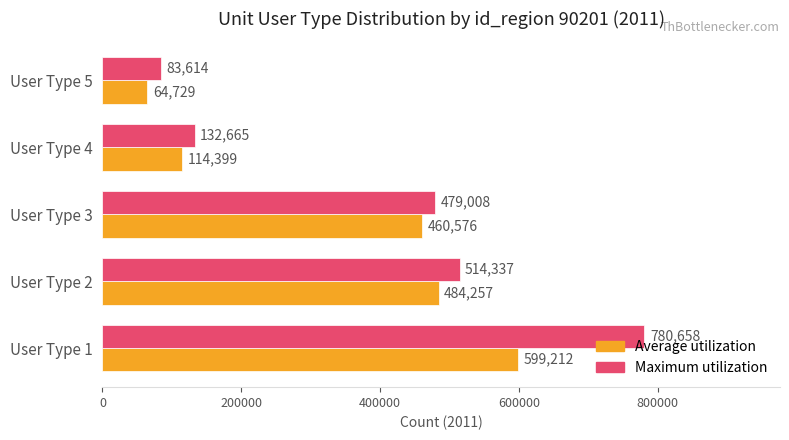

Is the value of Average utilization at User Type 1 greater than the value of Maximum utilization at User Type 4?

Yes